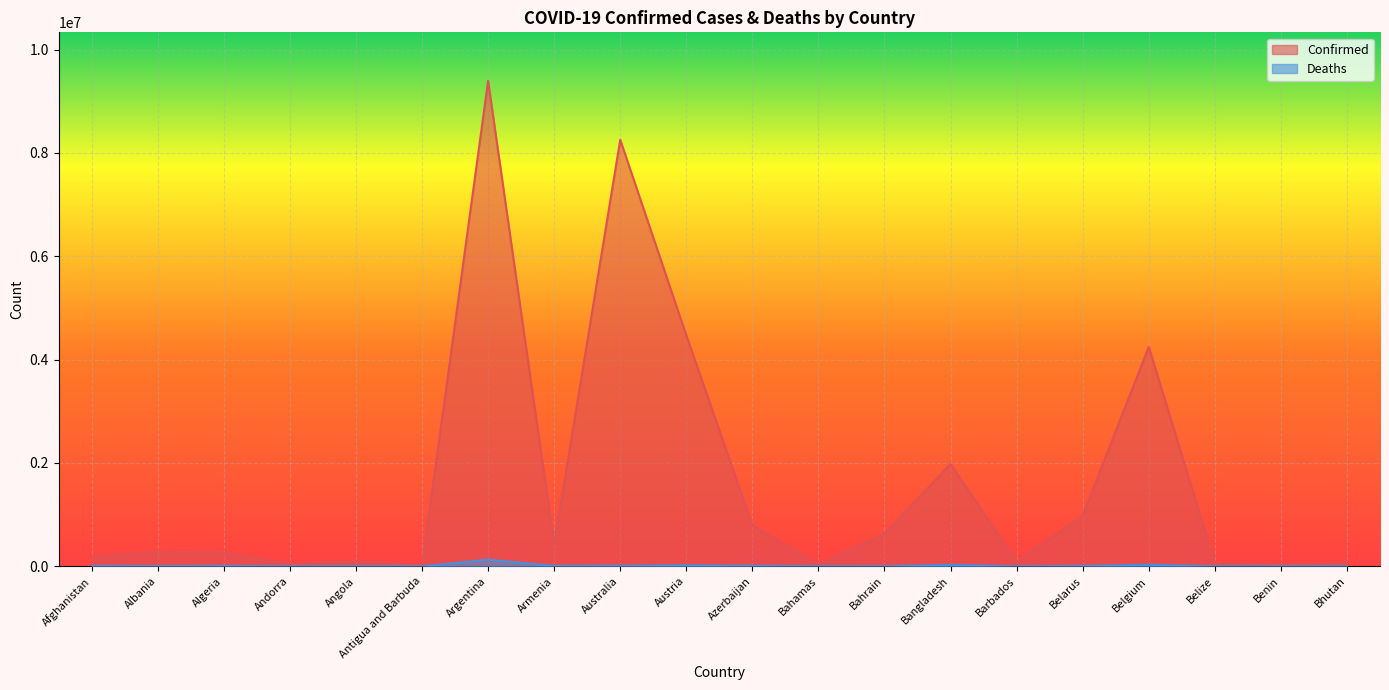

At which category does the chart reach its peak across all series?

Argentina